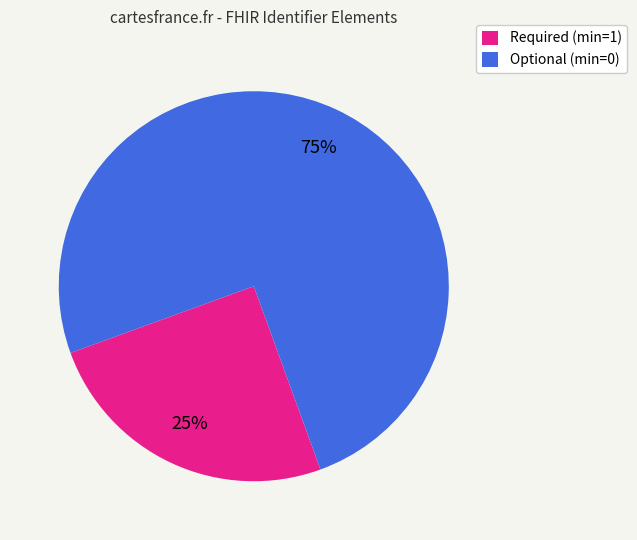

To the nearest percent, what is the average slice percentage?

50%